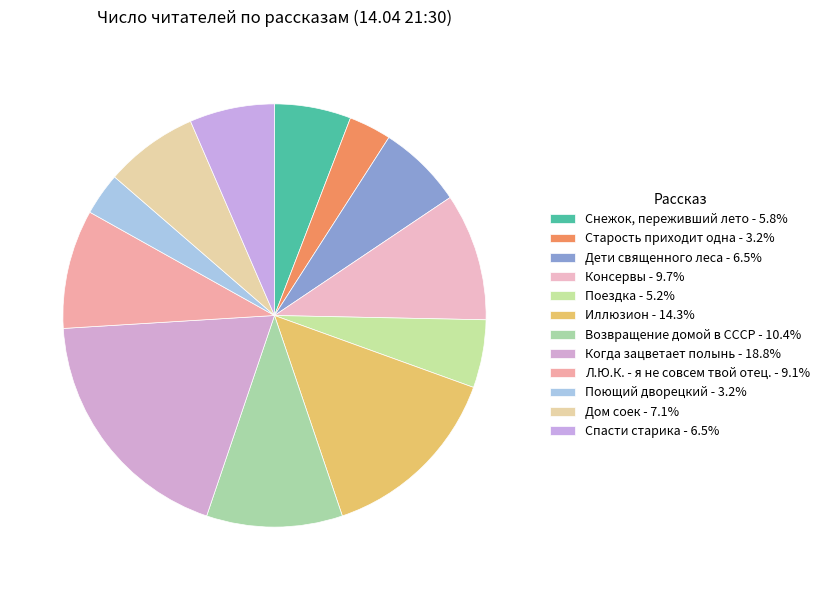

How many segments does this pie chart have?

12